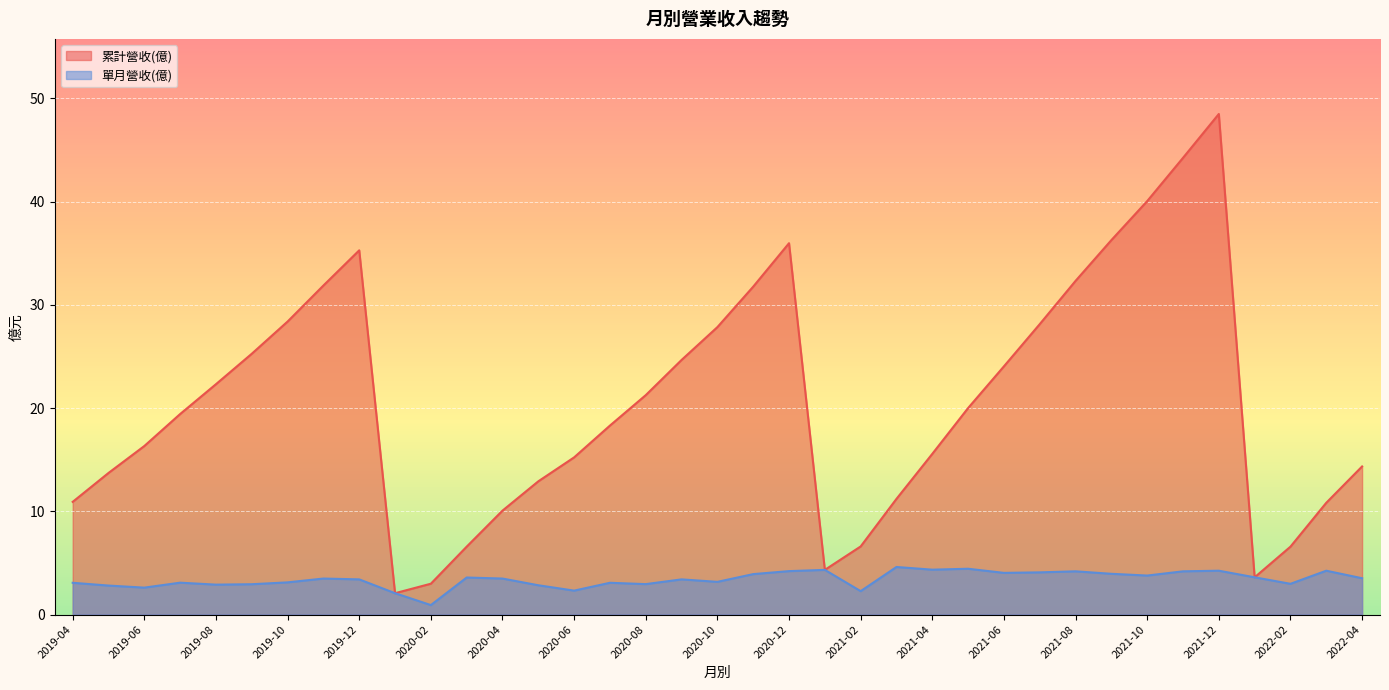

How many lines are shown in the chart?

2